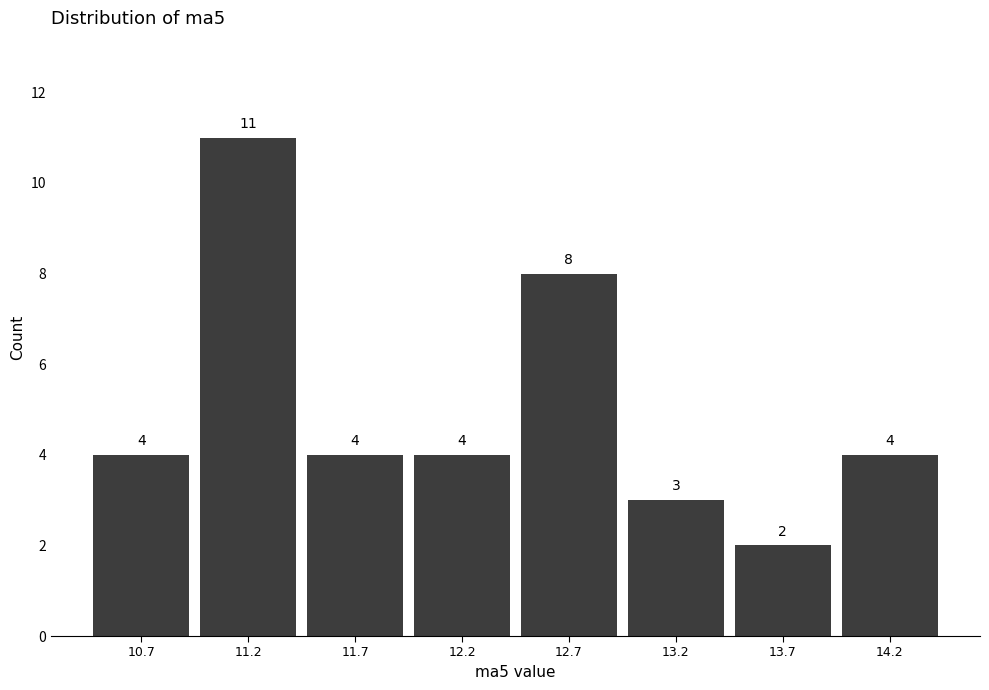

Reading left to right, list every bar in this chart as the range it spans on the x-axis followed by its height. The bar edges are not printed on the chart, so give them approximately, as read against the axis.

10.45 to 10.95: 4
10.95 to 11.45: 11
11.45 to 11.95: 4
11.95 to 12.45: 4
12.45 to 12.95: 8
12.95 to 13.45: 3
13.45 to 13.95: 2
13.95 to 14.45: 4